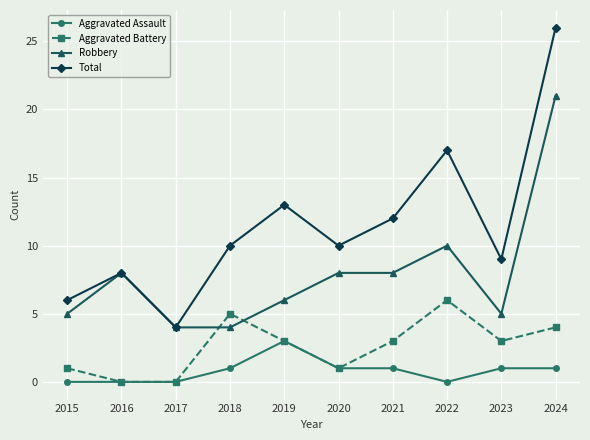

Reading left to right, what are all the values shown in this chart?

Aggravated Assault: 2015=0	2016=0	2017=0	2018=1	2019=3	2020=1	2021=1	2022=0	2023=1	2024=1
Aggravated Battery: 2015=1	2016=0	2017=0	2018=5	2019=3	2020=1	2021=3	2022=6	2023=3	2024=4
Robbery: 2015=5	2016=8	2017=4	2018=4	2019=6	2020=8	2021=8	2022=10	2023=5	2024=21
Total: 2015=6	2016=8	2017=4	2018=10	2019=13	2020=10	2021=12	2022=17	2023=9	2024=26